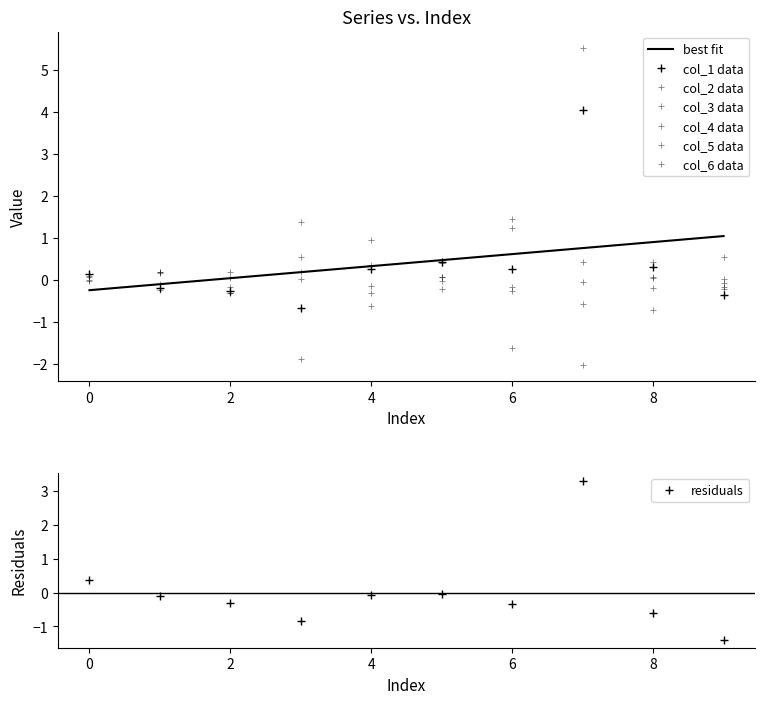

Which category has the lowest value in the col_2 series?

8